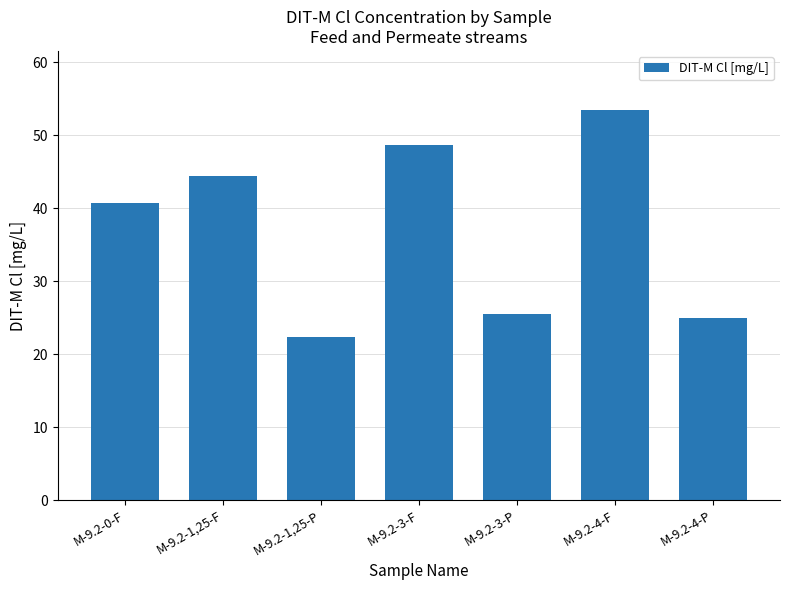

At which category does the chart reach its minimum across all series?

M-9.2-1,25-P